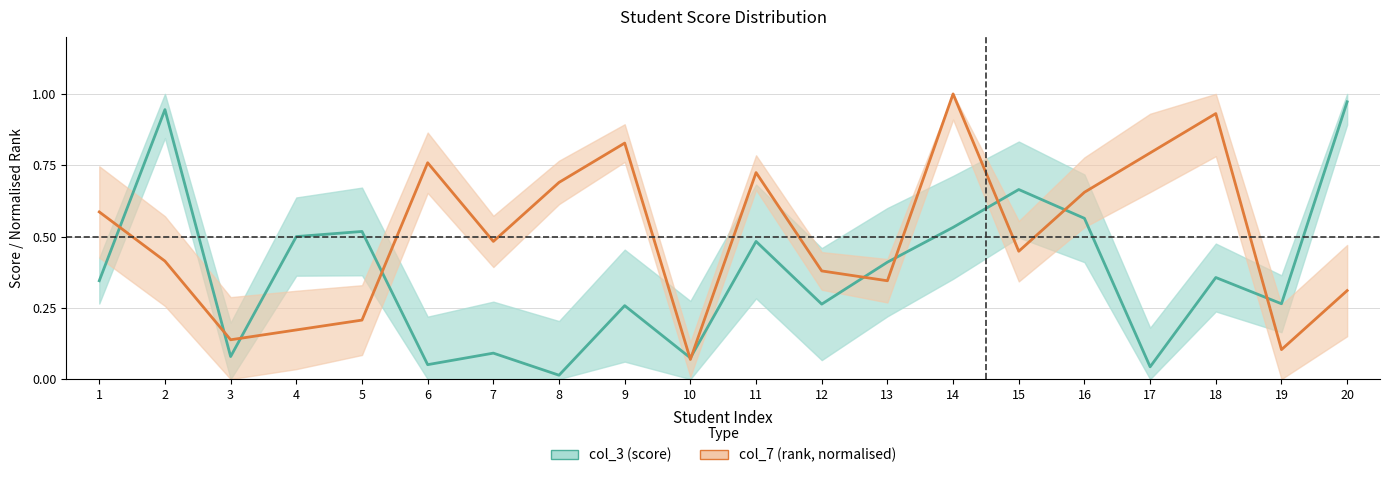

True or false: col_7 (normalised) has more than 2 interior local peaks.

True